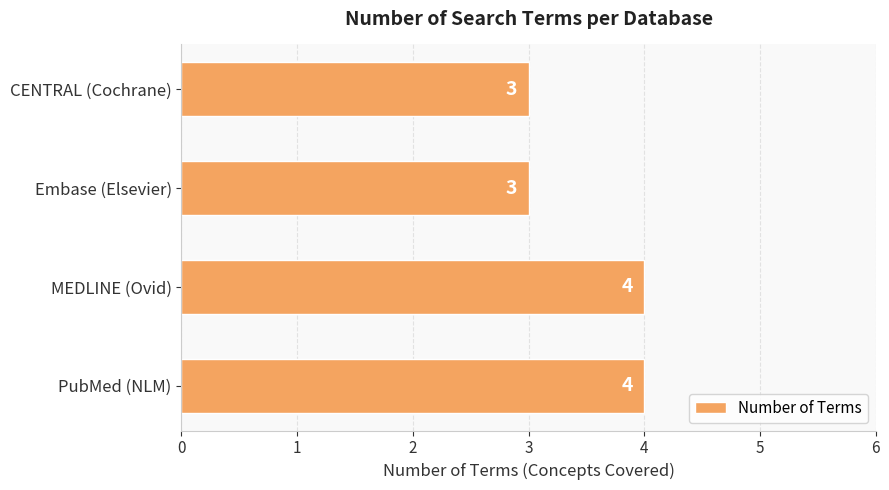

What is the smallest value displayed?

3